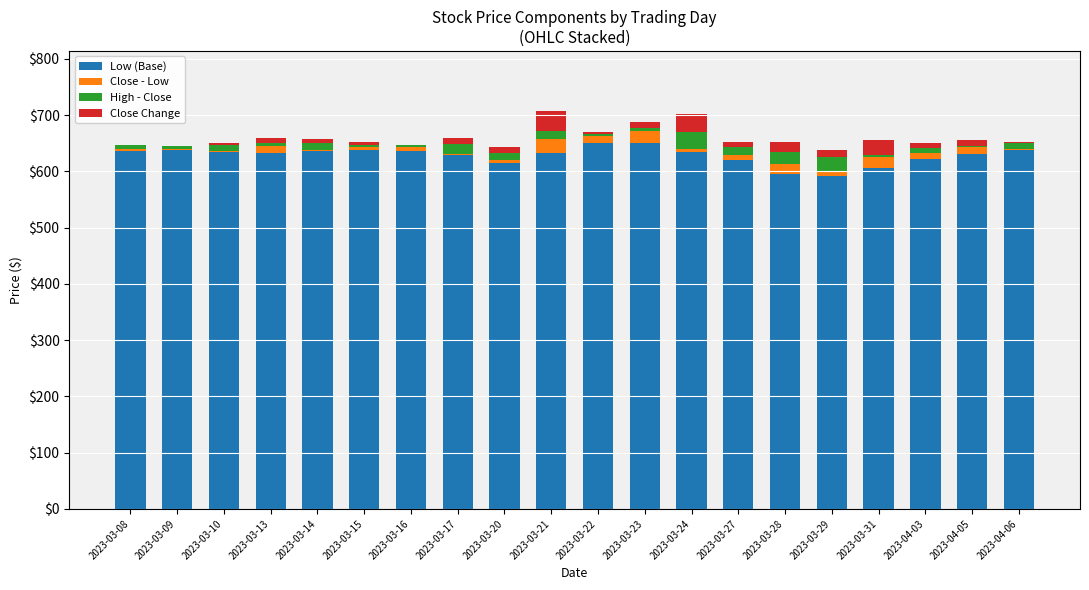

What is the maximum value for Low (Base)?

650.4